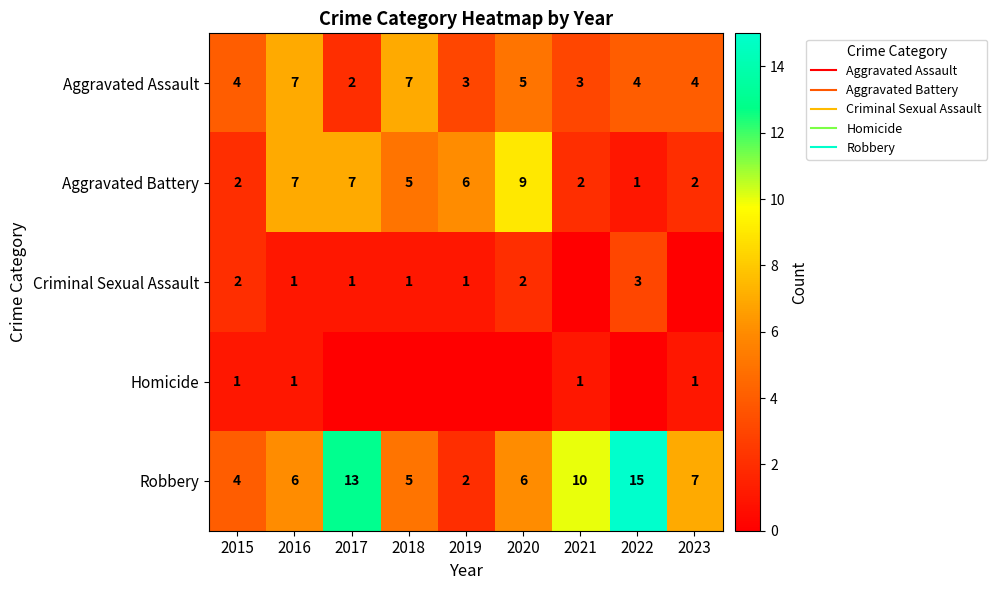

Rank the series at 2023 from highest to lowest value.

Robbery, Aggravated Assault, Aggravated Battery, Homicide, Criminal Sexual Assault